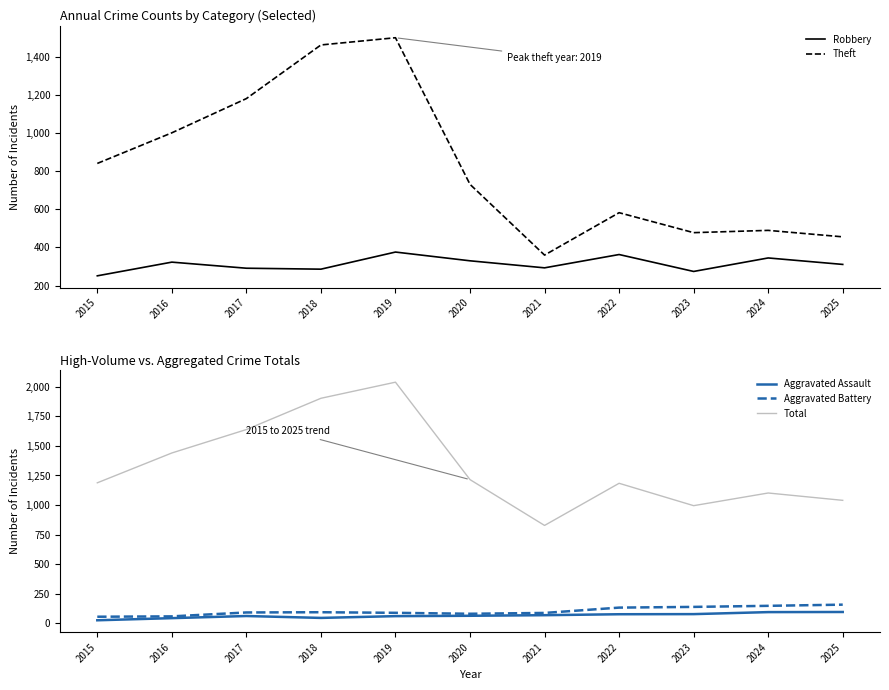

What value does the Aggravated Assault series have at 2024, to the nearest 10?

100